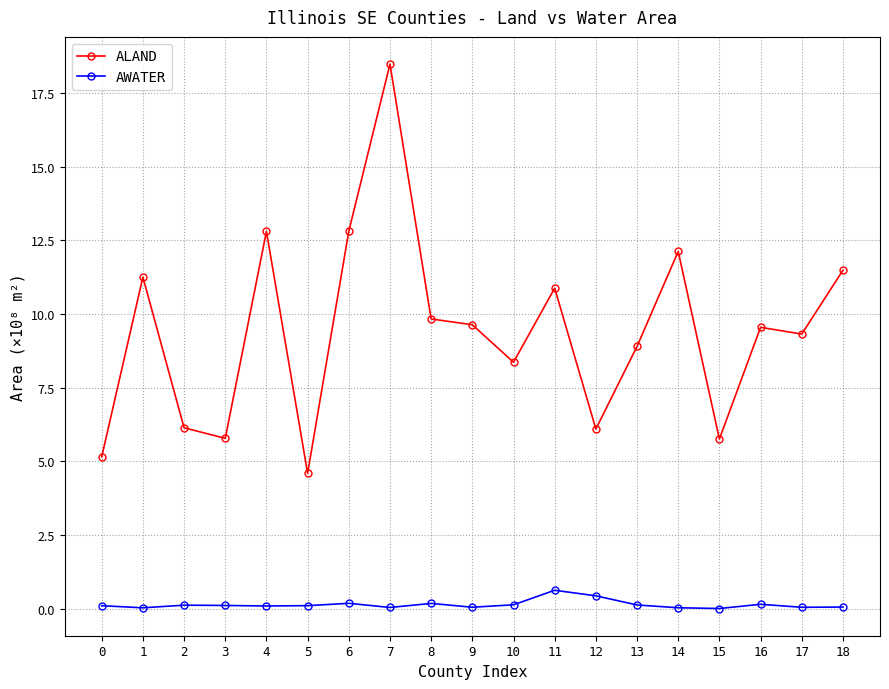

List the series in order of their overall mean, highest first.

ALAND, AWATER